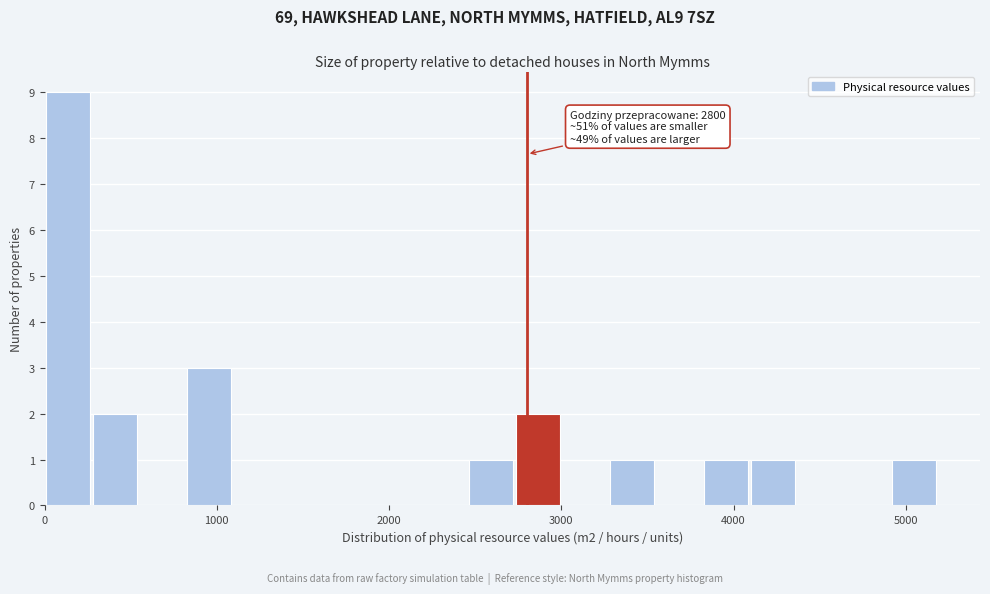

Read against the x-axis, roughly where is the centre of the tallest bar?

100